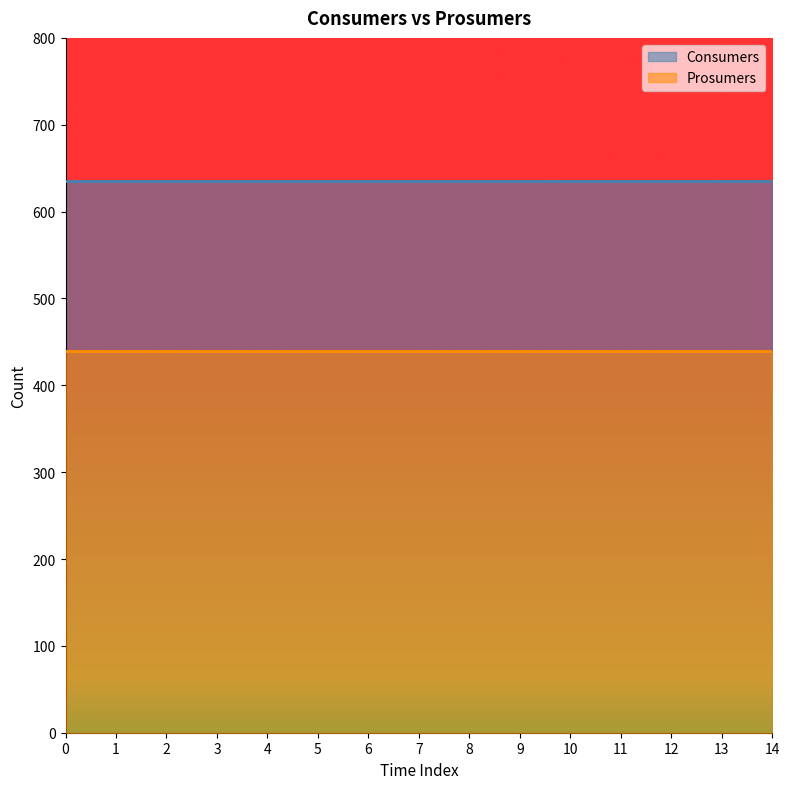

Which series has the largest range (max minus min)?

Consumers